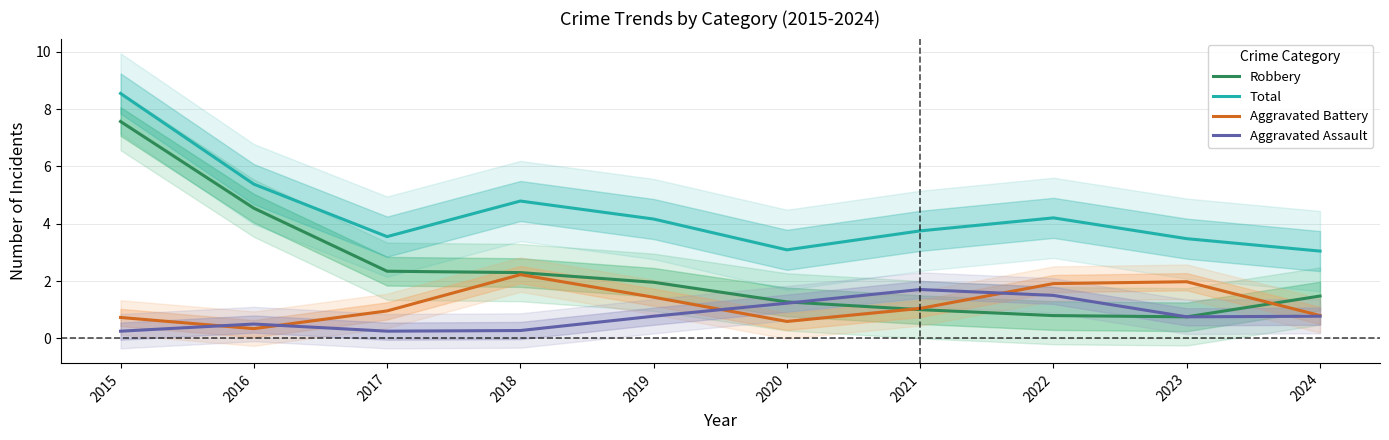

At which category does the chart reach its peak across all series?

2015